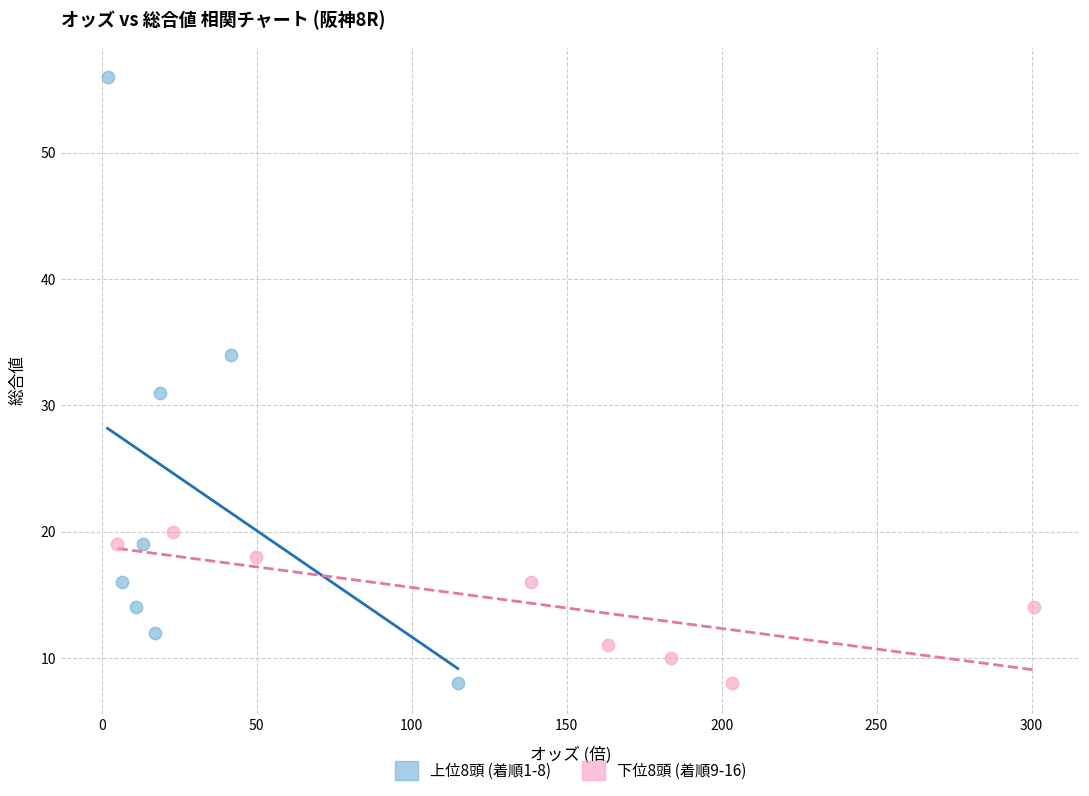

What are all the series names shown in the legend?

上位8頭 (着順1-8), 下位8頭 (着順9-16)